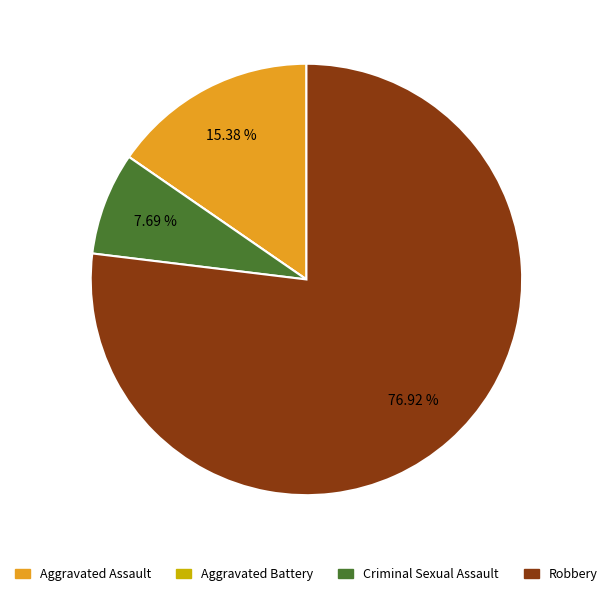

Which has a higher value, Robbery or Criminal Sexual Assault?

Robbery